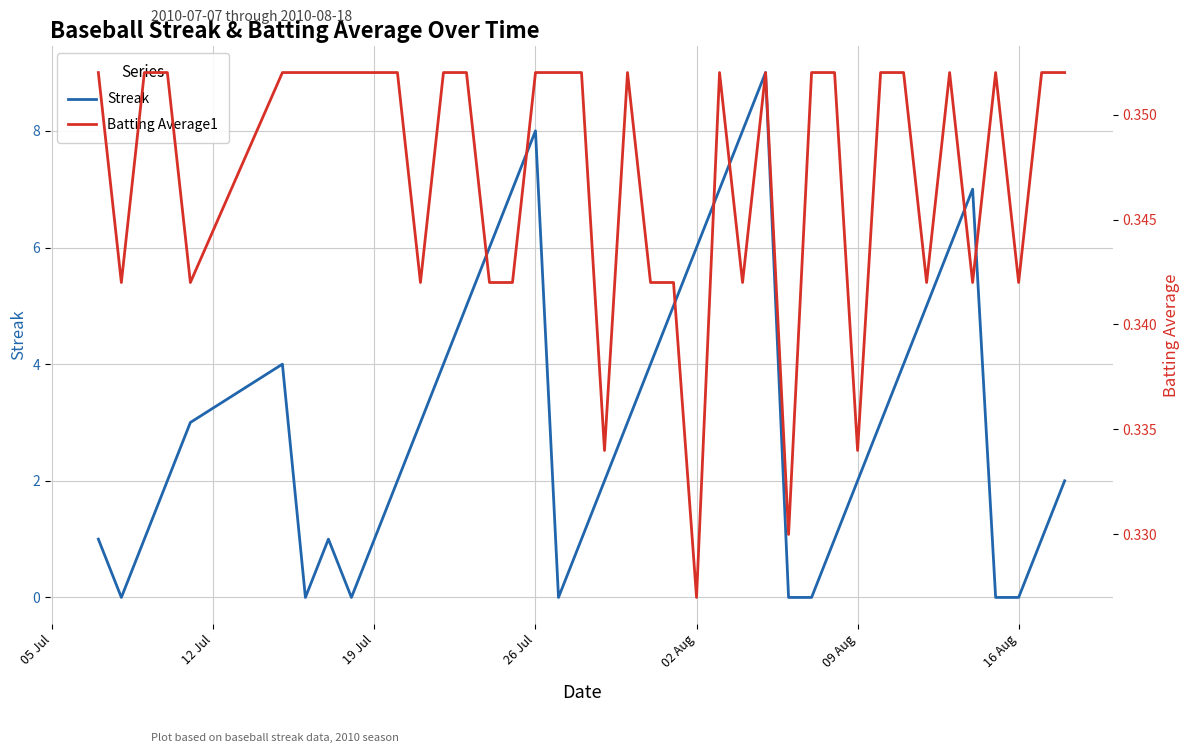

How many data points does each series have?

40